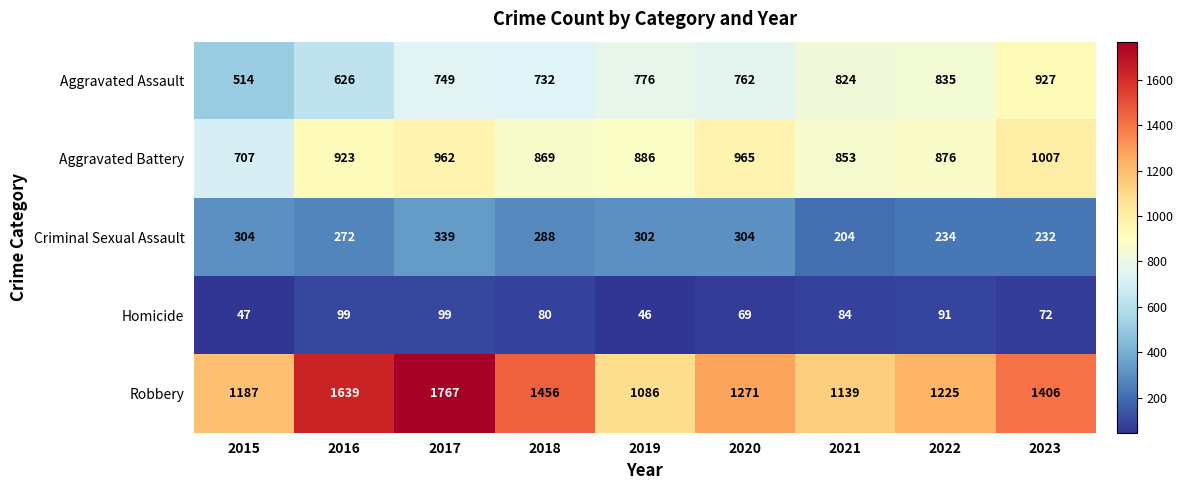

What is the sum of the Aggravated Assault values at 2021 and 2018?

1556